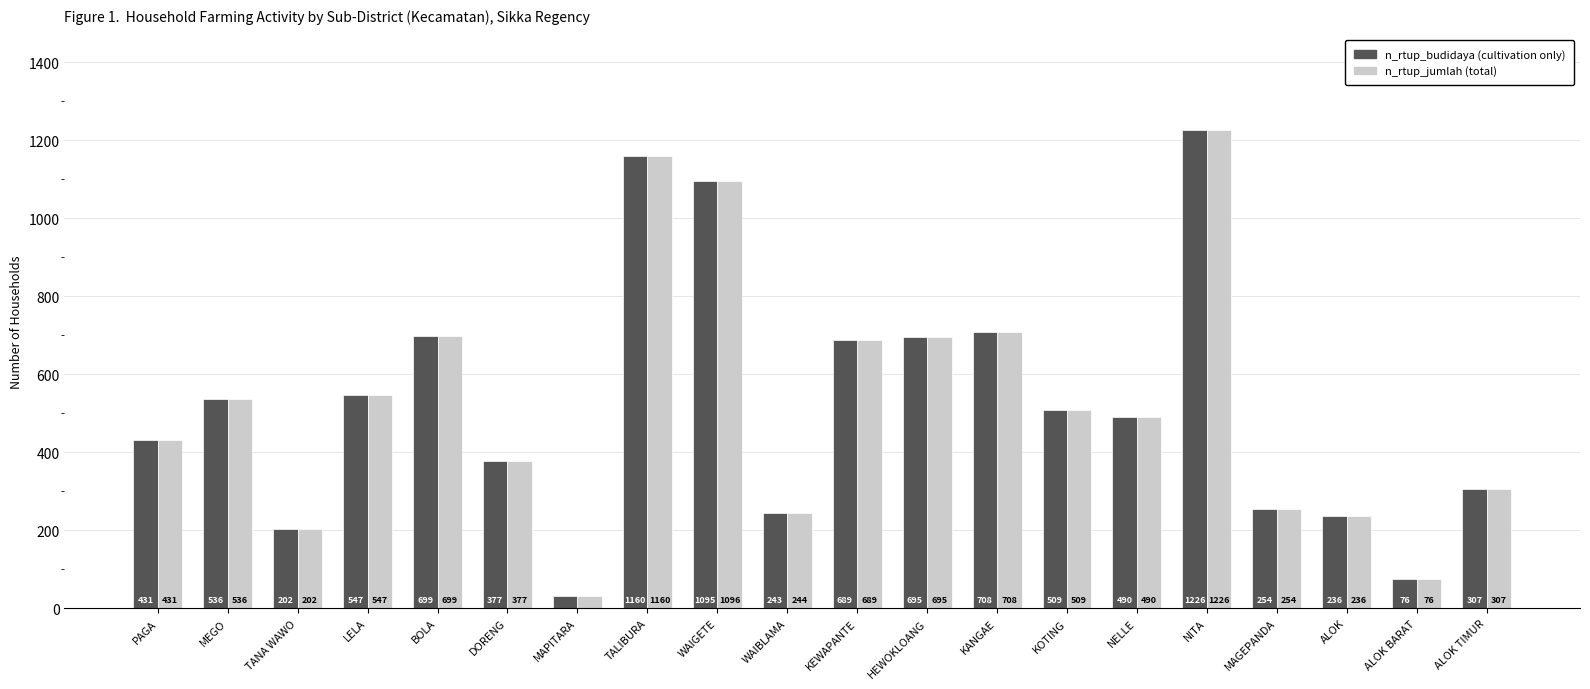

What is the label of the 10th bar from the right?

KEWAPANTE